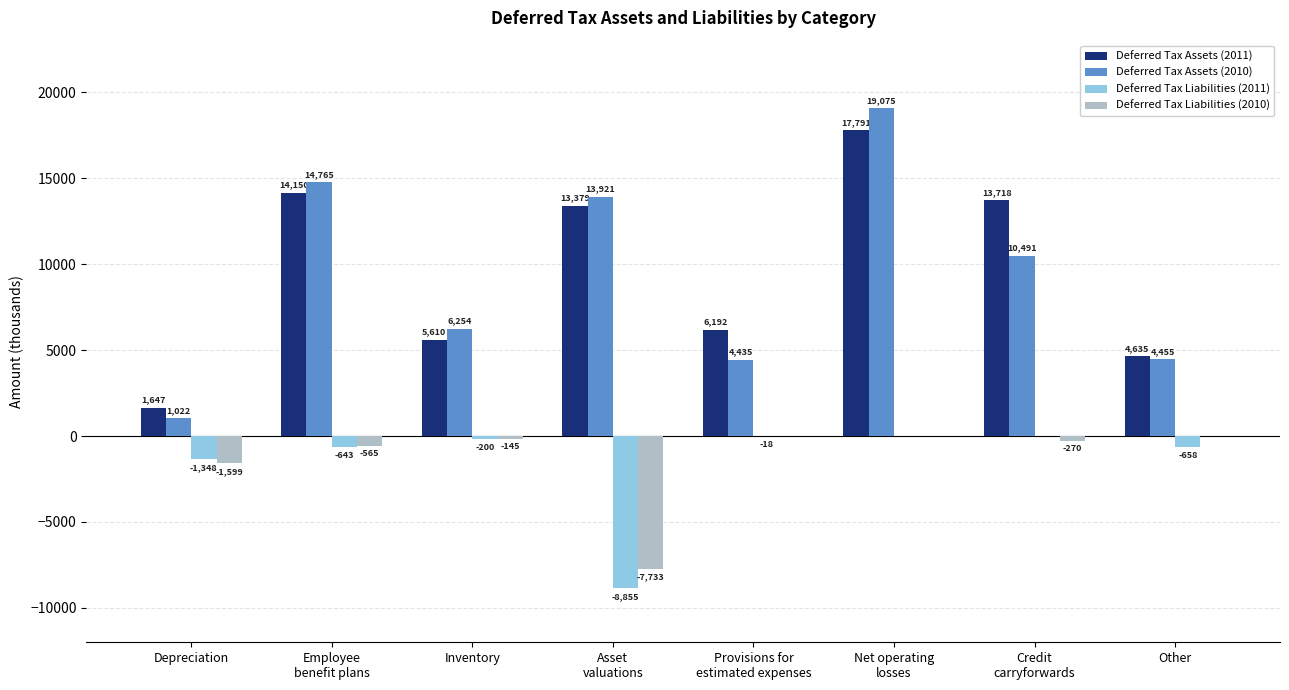

What is the difference between the Deferred Tax Assets (2011) values at Asset
valuations and Provisions for
estimated expenses?

7187